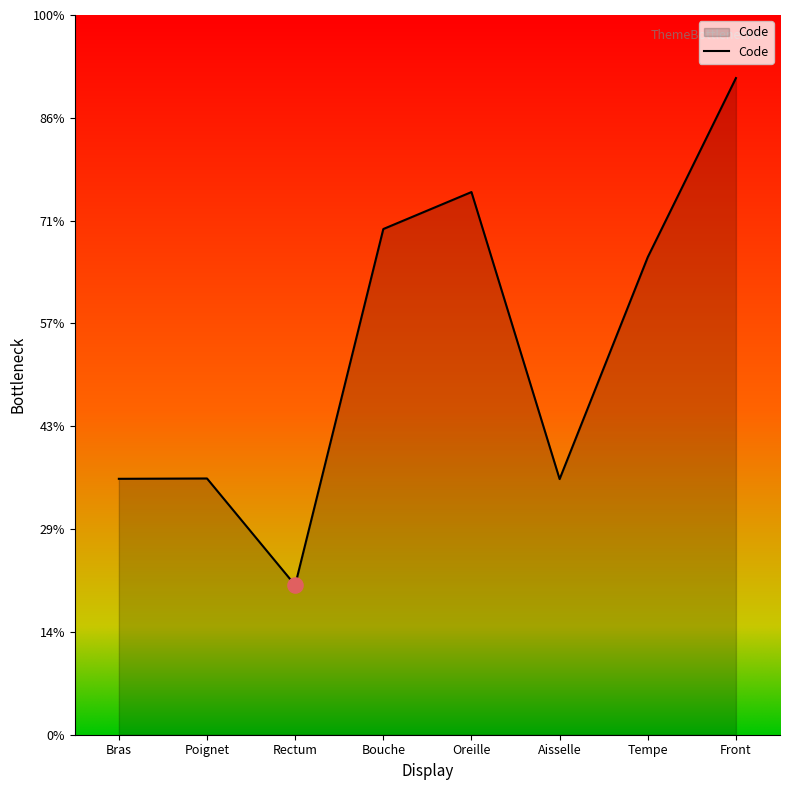

Approximately how many times larger is the value at Poignet compared to Rectum?

1.7